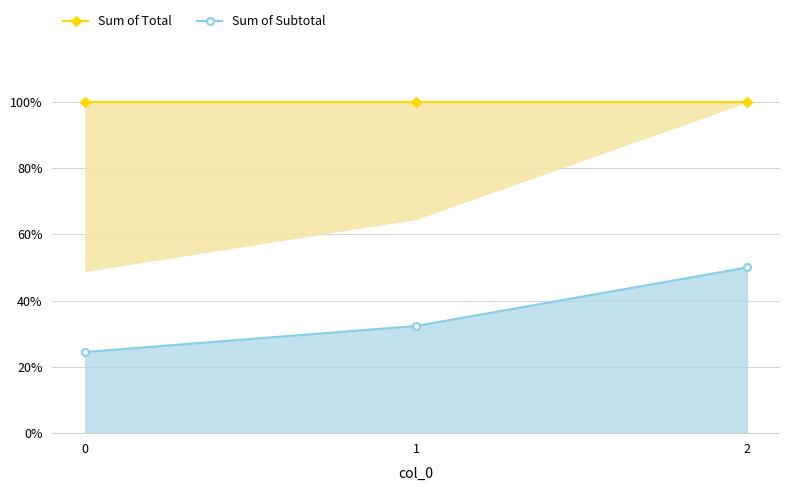

Reading left to right, what are all the values shown in this chart?

Sum of Total: 100.0	100.0	100.0
Sum of Subtotal: 24.5	32.4	50.0